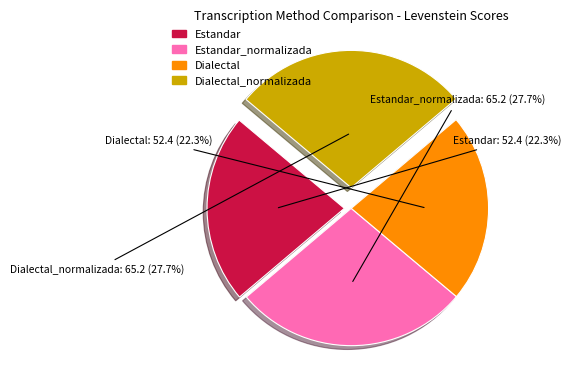

Is there a majority slice in this chart?

No